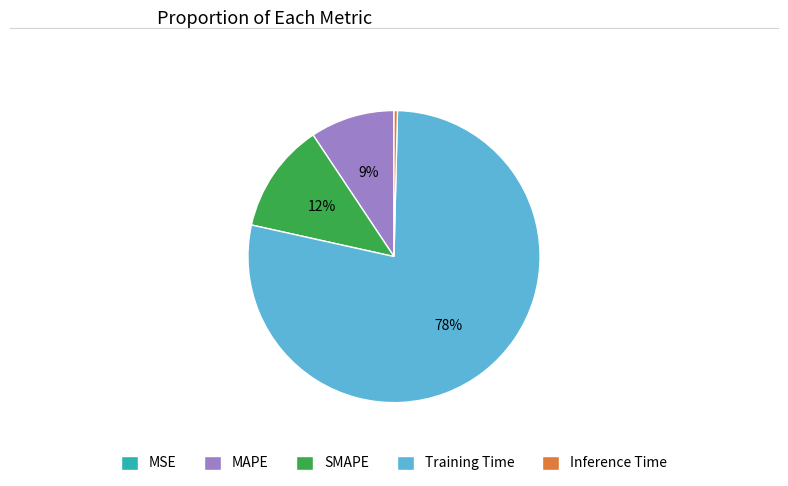

Is there a majority slice in this chart?

Yes